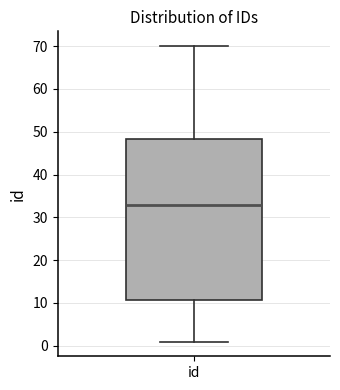

Read this box plot against the y-axis: the position of the median line, the range covered by the box, and the ends of both whiskers. The values are not printed on the chart, so give them approximately, as read against the axis.

median 33, box 11 to 48, whiskers 1 to 70